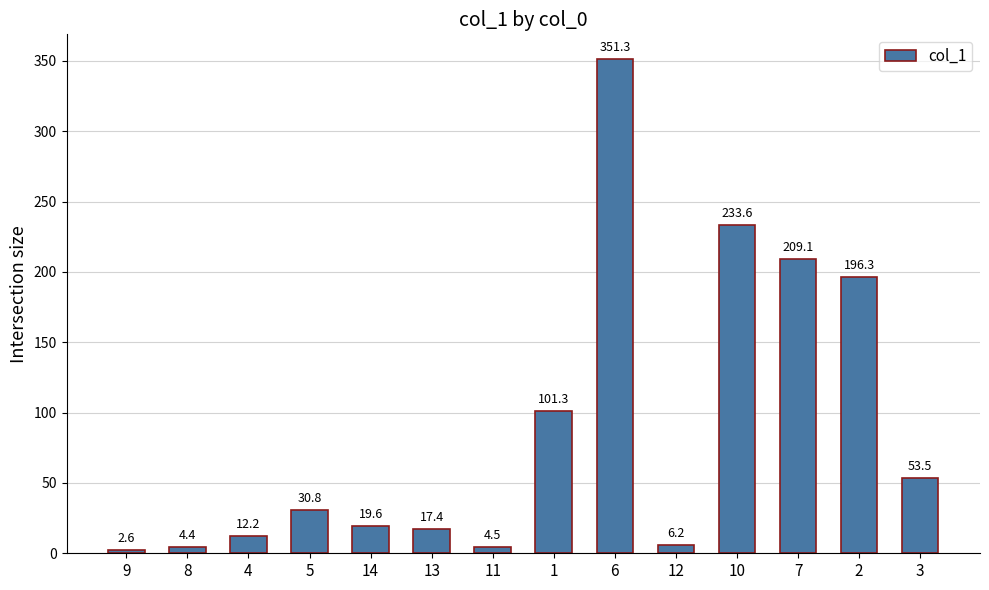

The chart shows a value of 2.6 at 9. True or false?

True